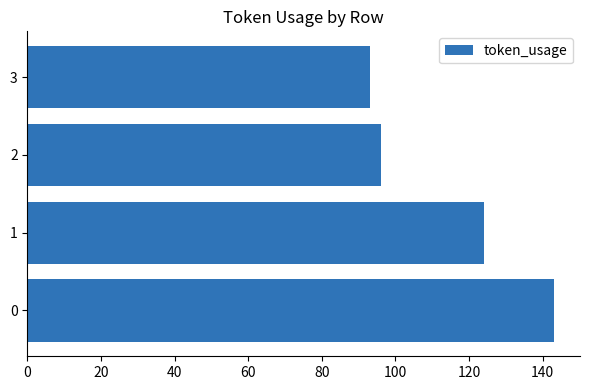

How many distinct data groups are displayed?

1